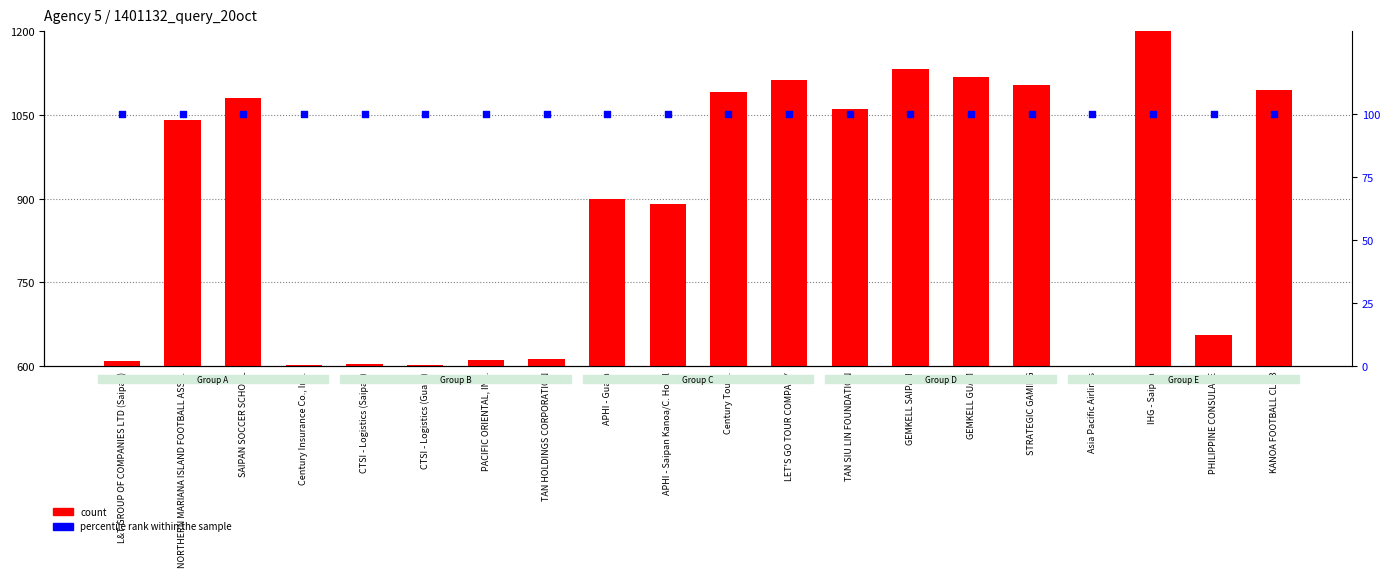

At which category is the sum across all series the highest?

IHG - Saipan